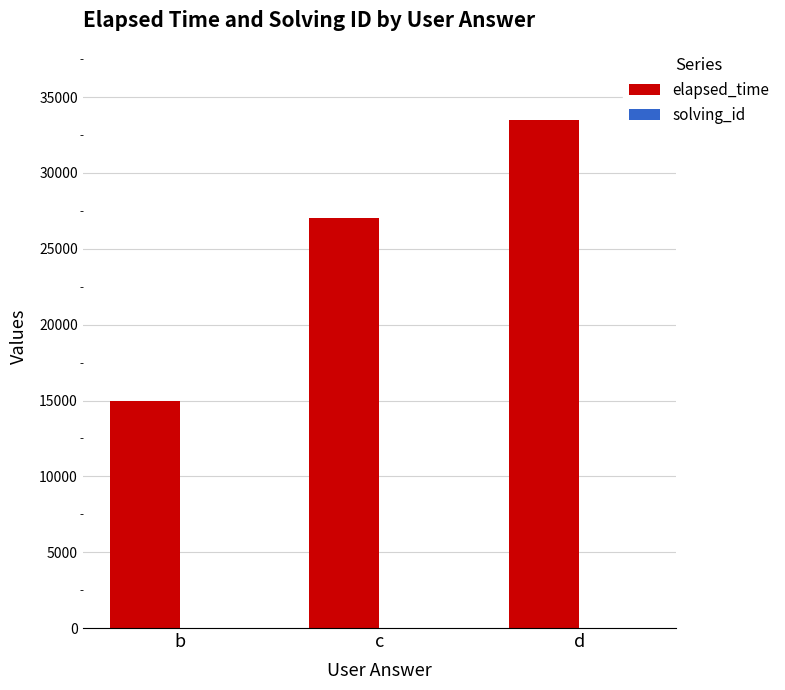

Which series has the largest total across all categories?

elapsed_time